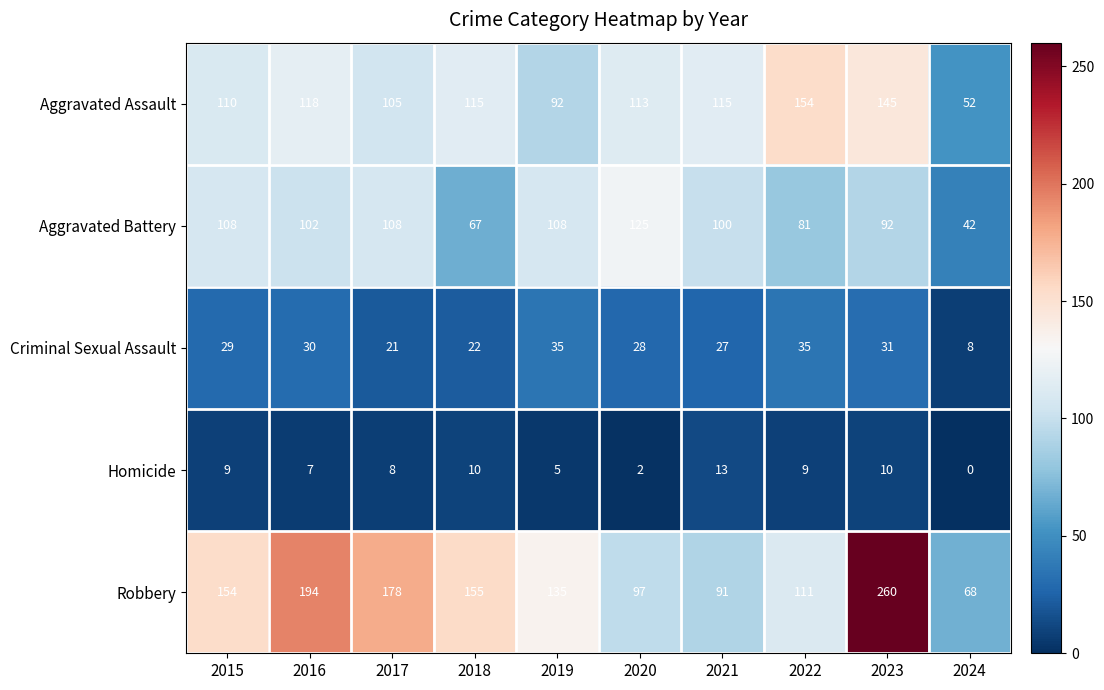

Read the Robbery value at 2016.

194